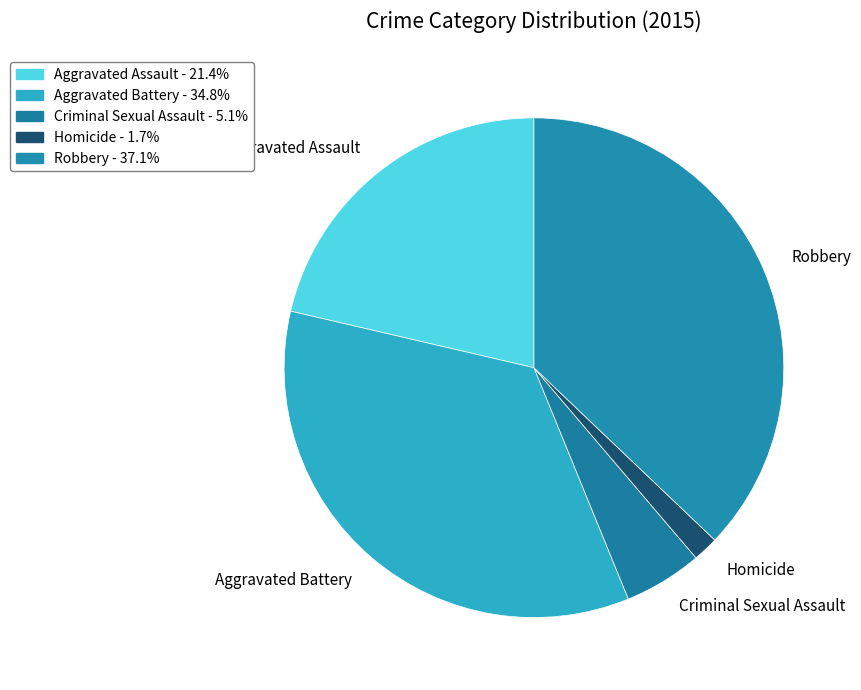

Does Homicide account for over 50% of the chart?

No